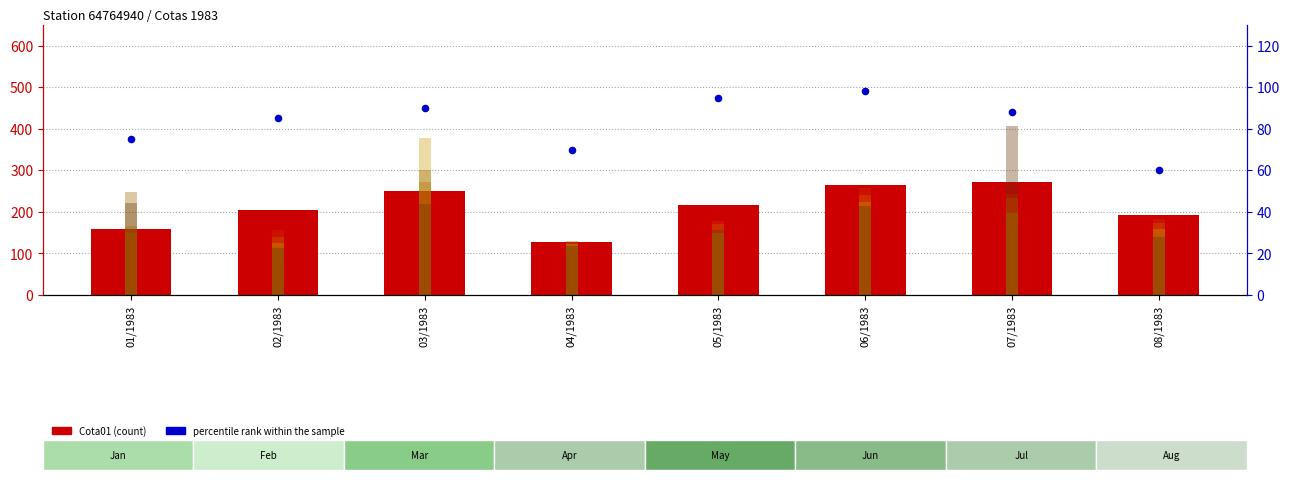

Is the value of Cota05 at 06/1983 greater than the value of Cota02 at 01/1983?

Yes